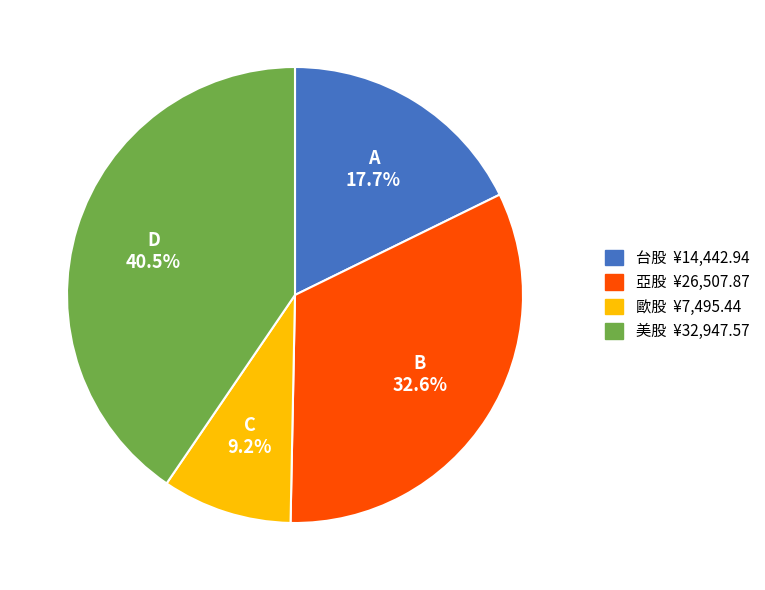

Combined, what portion of the pie is 亞股 and 歐股?

41.8%